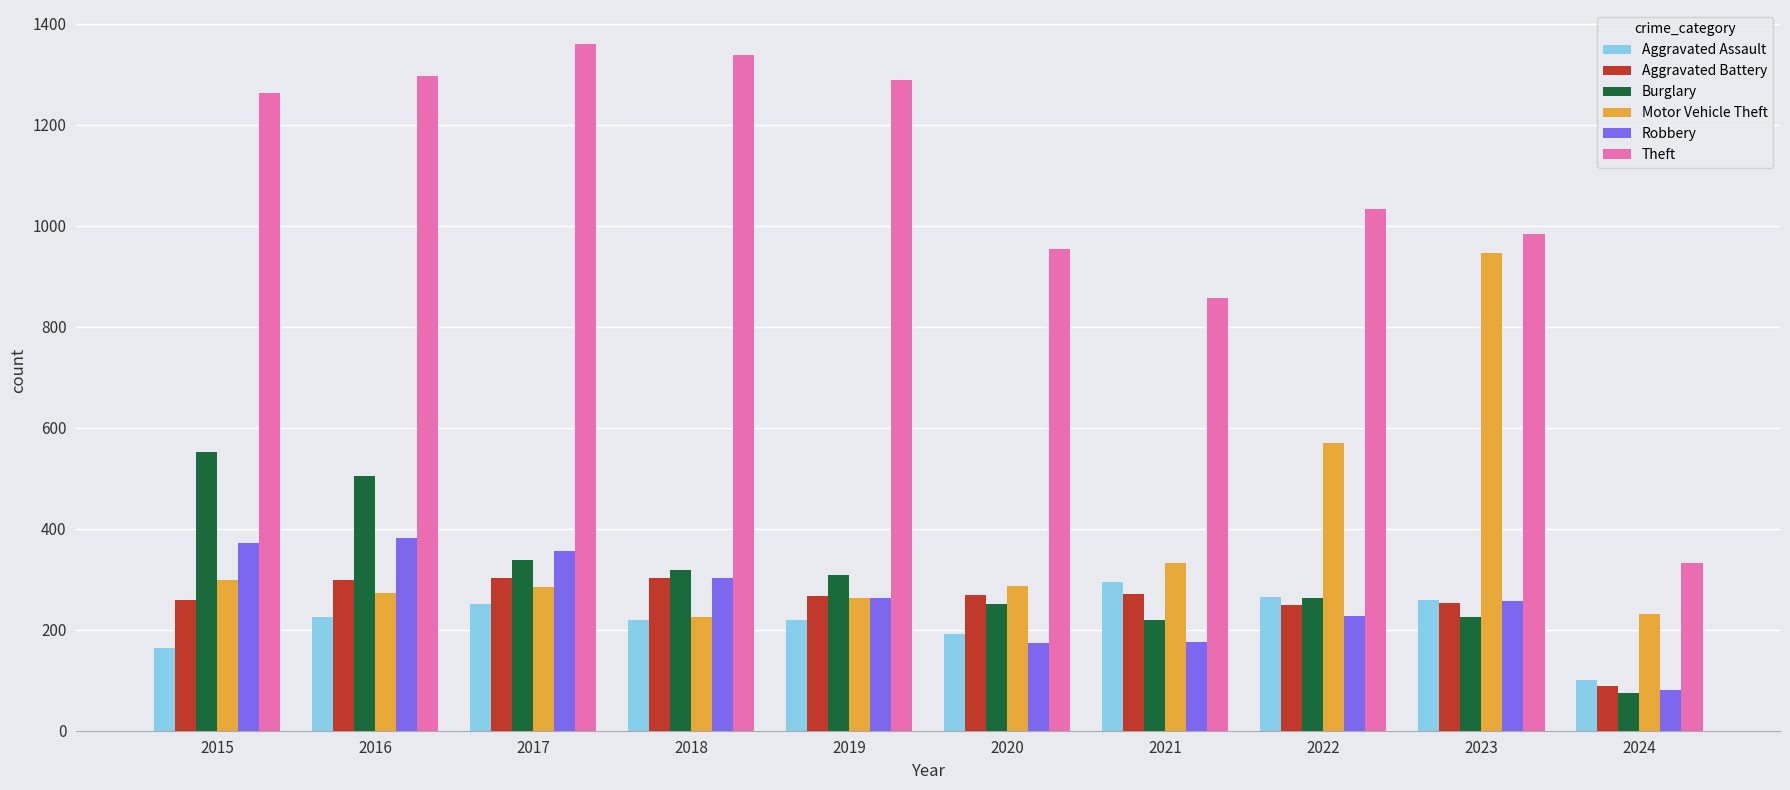

Which category has the highest value in the Theft series?

2017